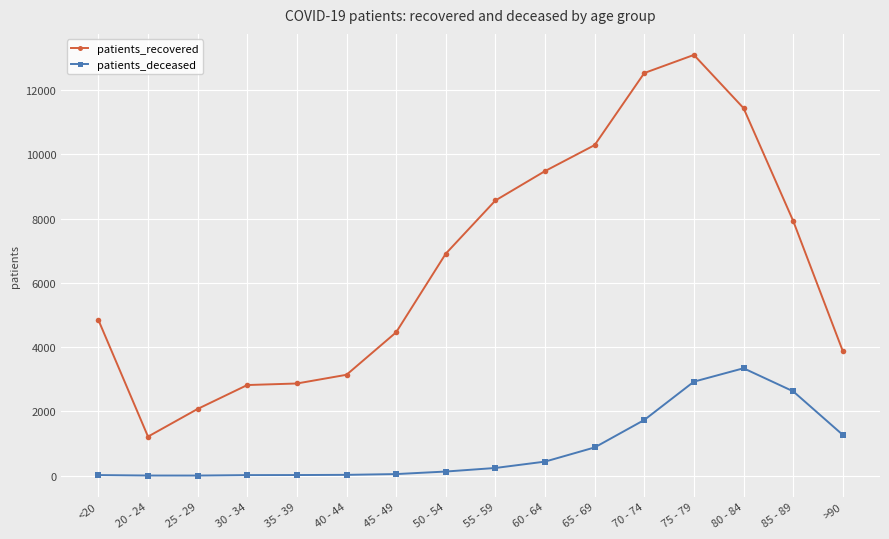

Does the chart display data point markers on the line(s)?

Yes